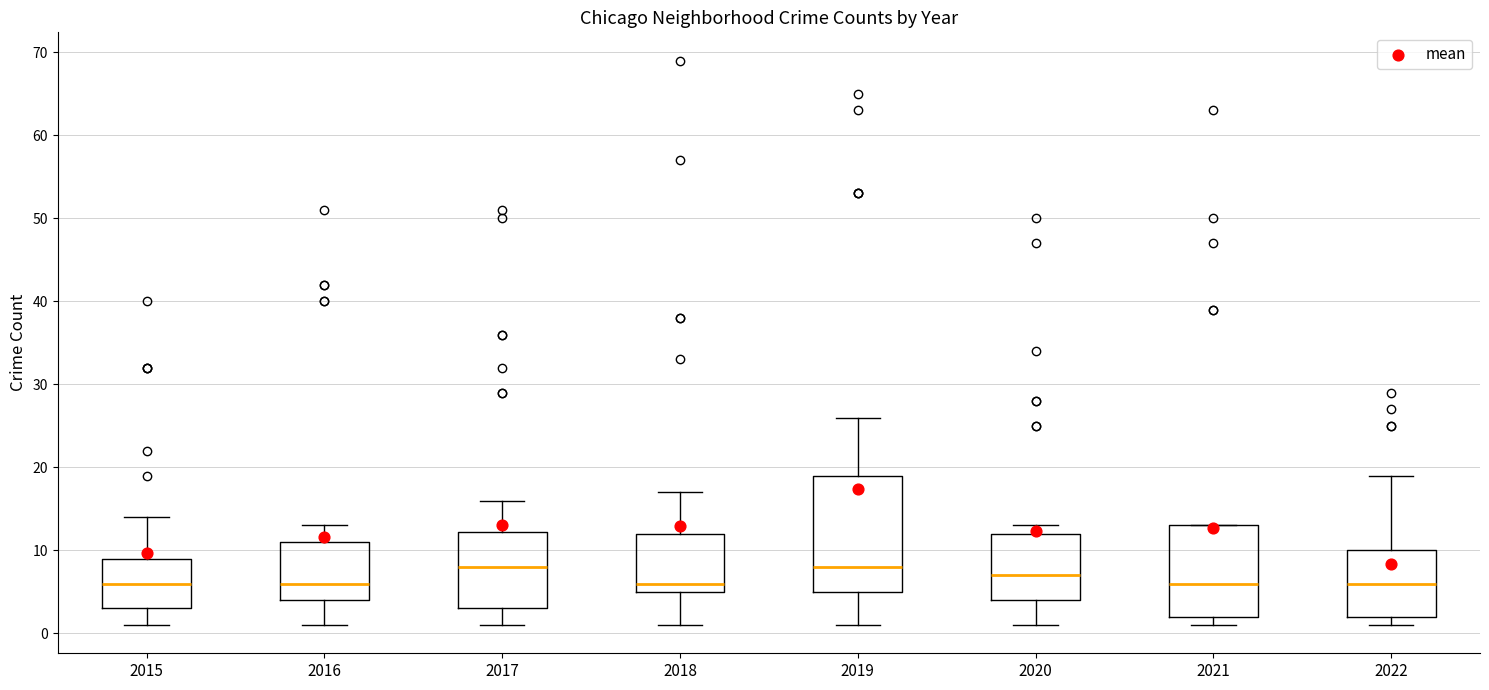

Reading left to right, read every box against the y-axis: the position of its median line, the range the box covers, and the ends of its whiskers. The values are not printed on the chart, so give them approximately, as read against the axis.

2015: median 6, box 3 to 9, whiskers 1 to 14
2016: median 6, box 4 to 11, whiskers 1 to 13
2017: median 8, box 3 to 12, whiskers 1 to 16
2018: median 6, box 5 to 12, whiskers 1 to 17
2019: median 8, box 5 to 19, whiskers 1 to 26
2020: median 7, box 4 to 12, whiskers 1 to 13
2021: median 6, box 2 to 13, whiskers 1 to 13
2022: median 6, box 2 to 10, whiskers 1 to 19